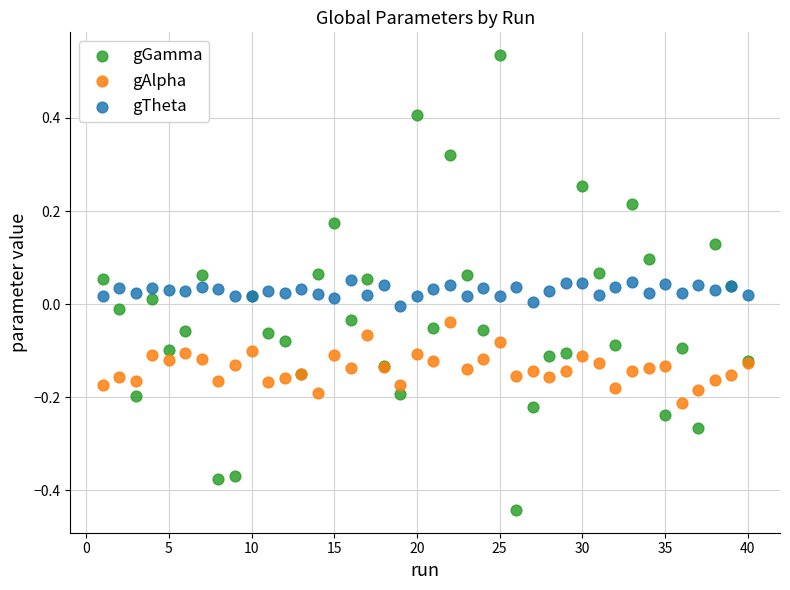

Which series contains the highest Y value?

gGamma